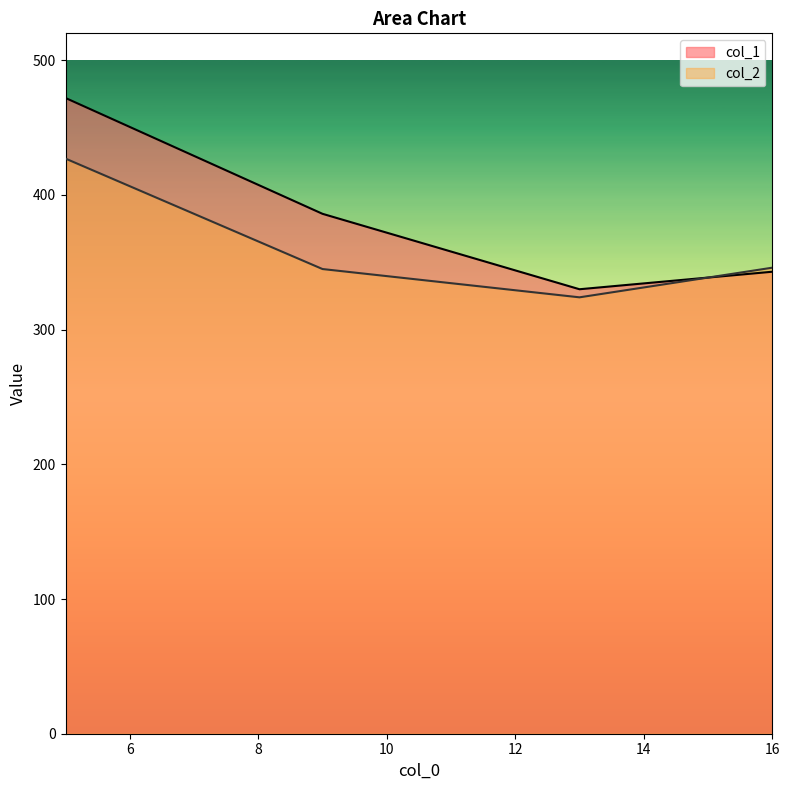

Does the chart display data point markers on the line(s)?

No